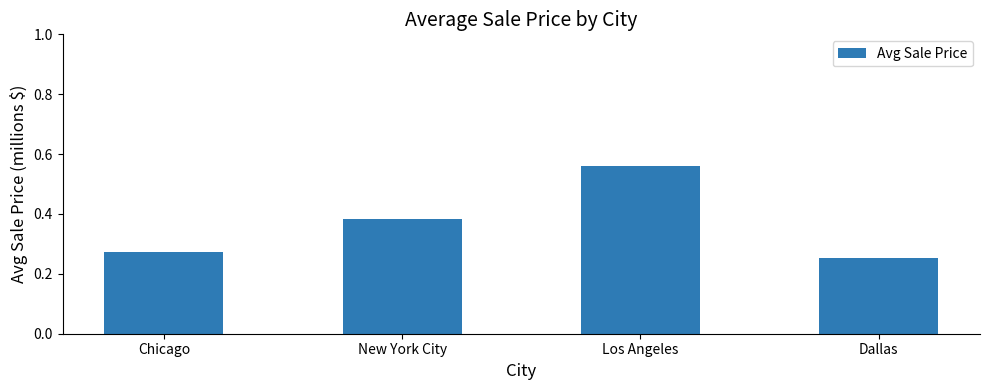

How many distinct data groups are displayed?

1